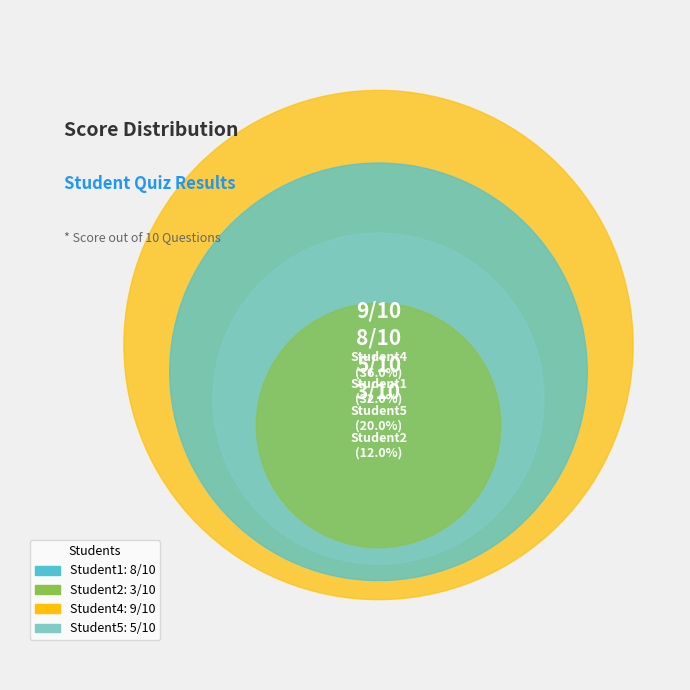

To the nearest percent, what is the difference between the Student4 and Student2 slice percentages?

24%